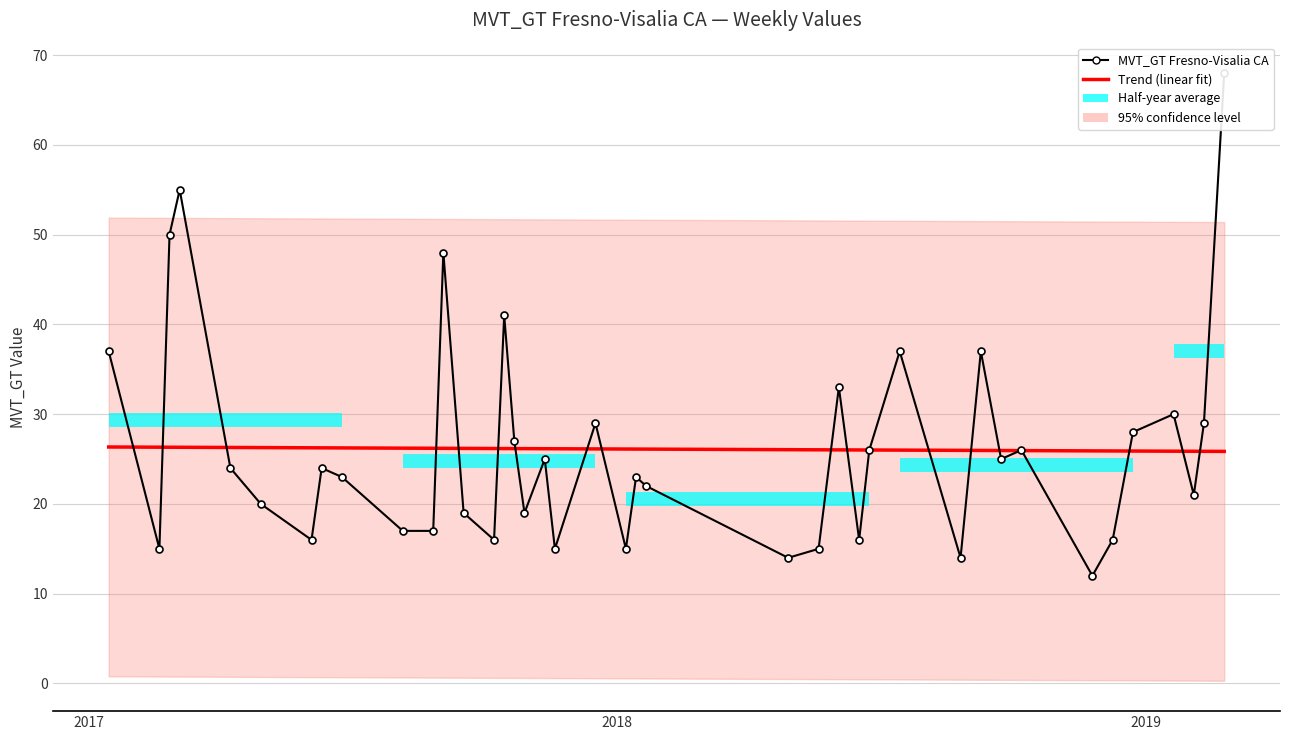

What is the difference between the maximum and minimum values in the Trend (linear fit) series?

0.5